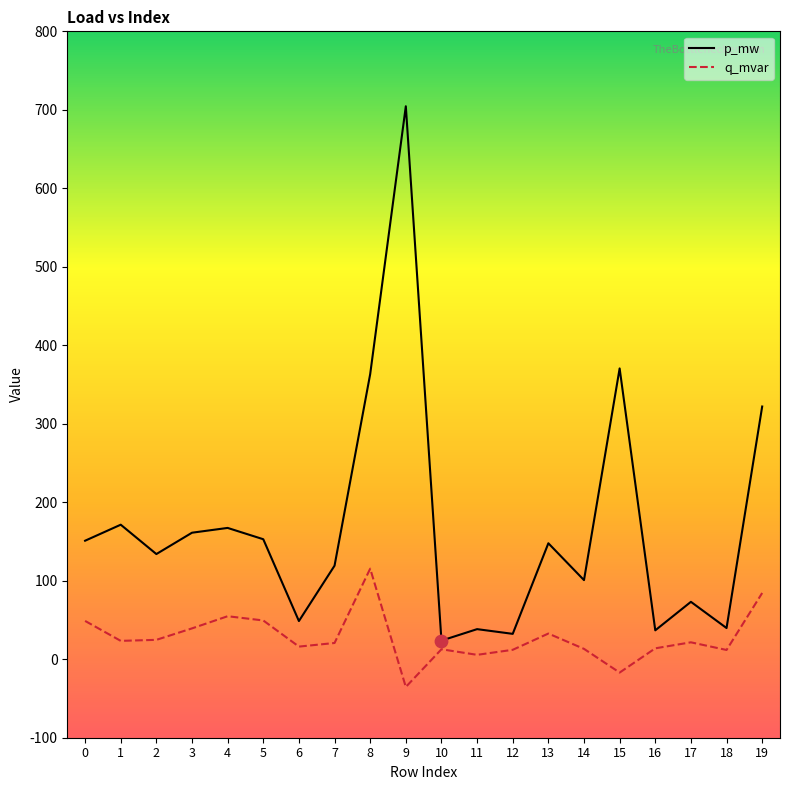

At how many categories does at least one series exceed 441?

1